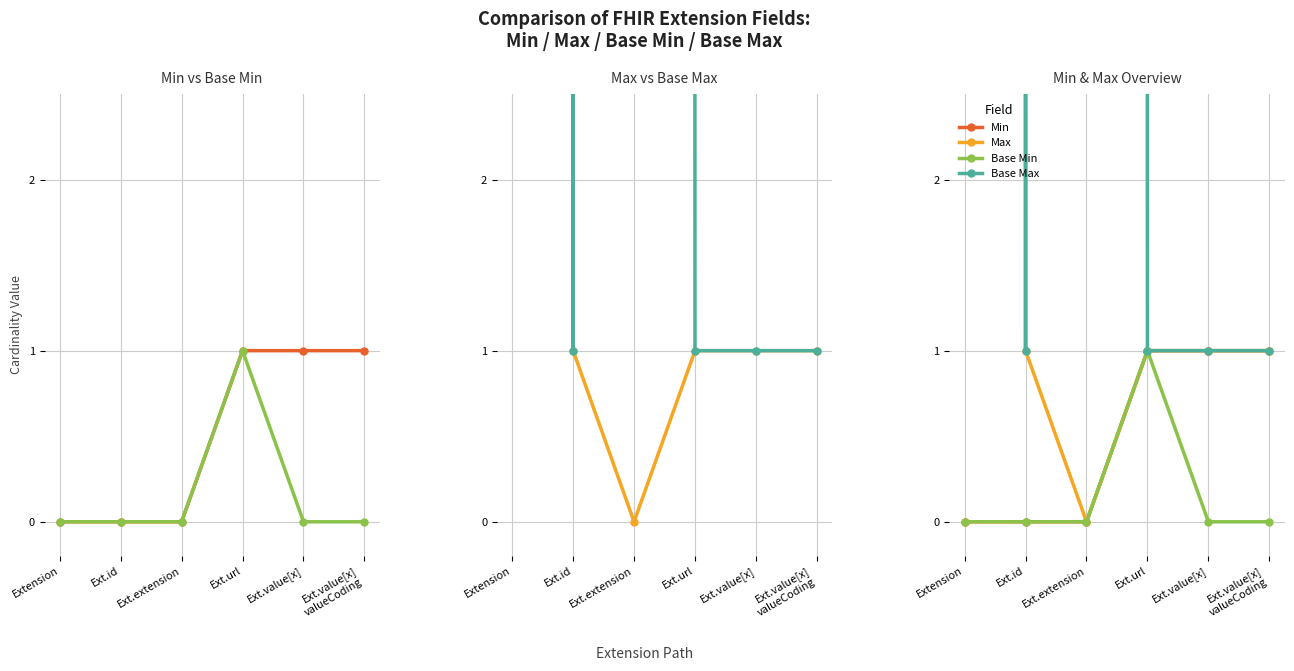

How many interior local peaks does the Base Max series have?

1